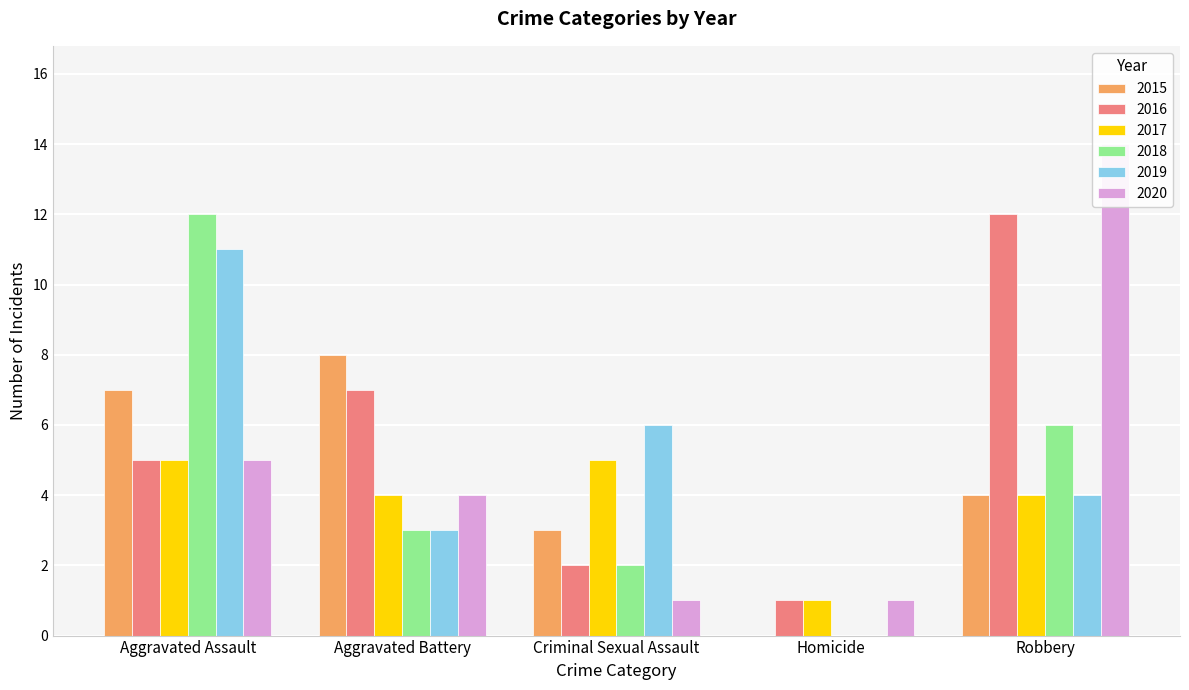

Which series changed the most between Aggravated Battery and Homicide?

2015